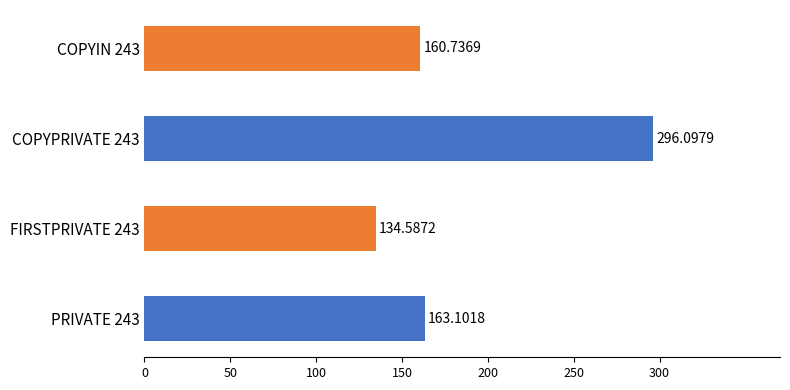

What is the sum of all values?

754.5